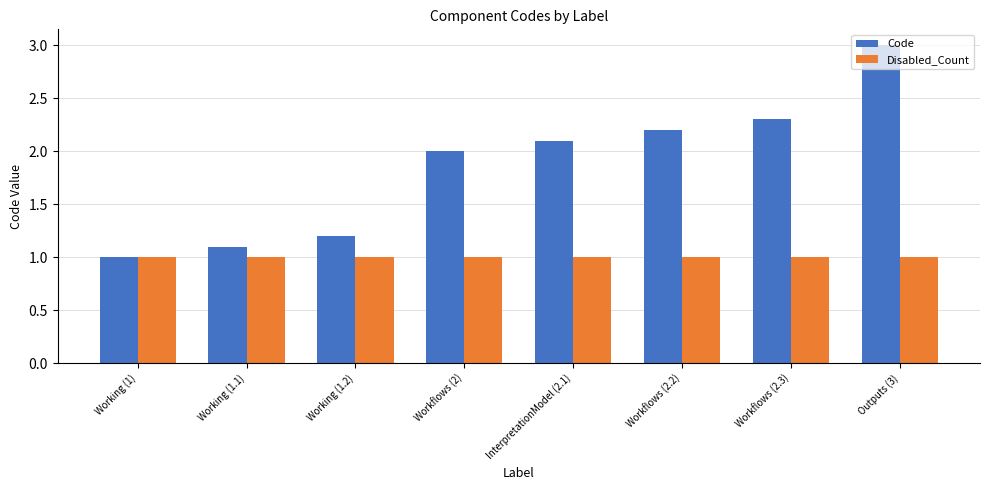

What is the value of the Disabled_Count bar at the 2nd from the left?

1.0